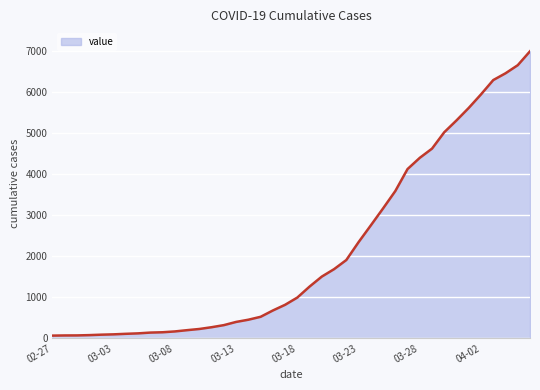

What is the average value?

2144